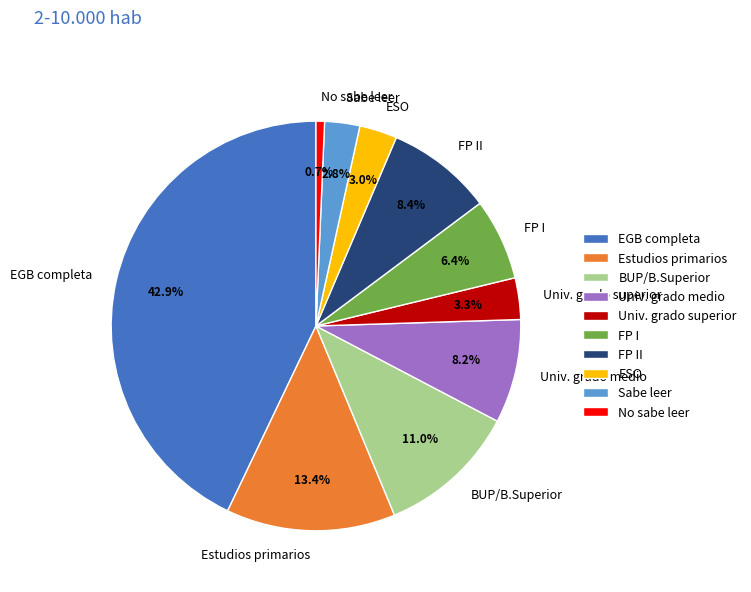

Does any single category account for the majority?

No